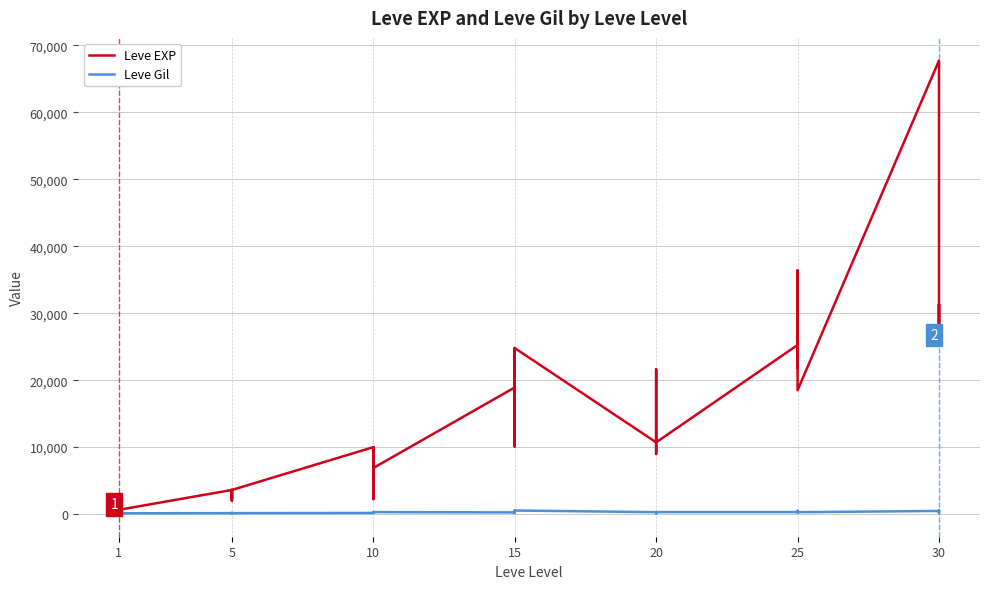

Is it true that Leve EXP equals 18290 at 20?

True